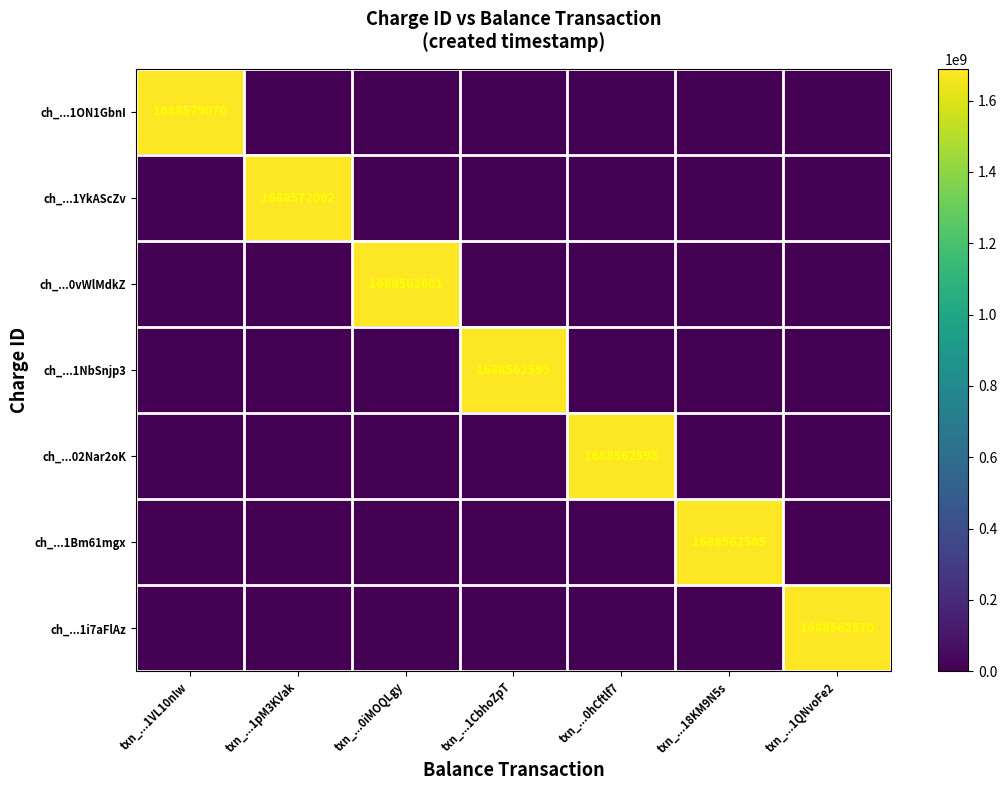

Is it true that ch_...0vWlMdkZ equals 2507851881 at txn_...0iMOQLgy?

False